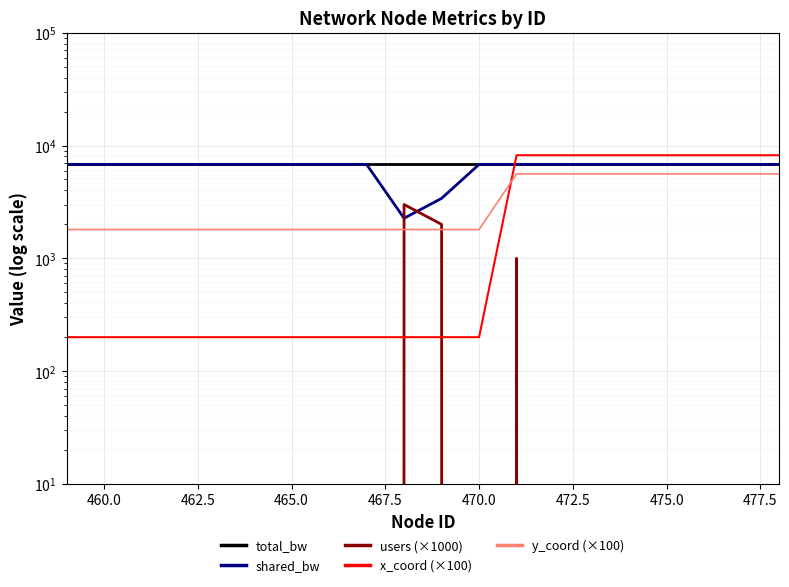

Which series ends up on top after the final intersection of shared_bw and x_coord (×100)?

x_coord (×100)